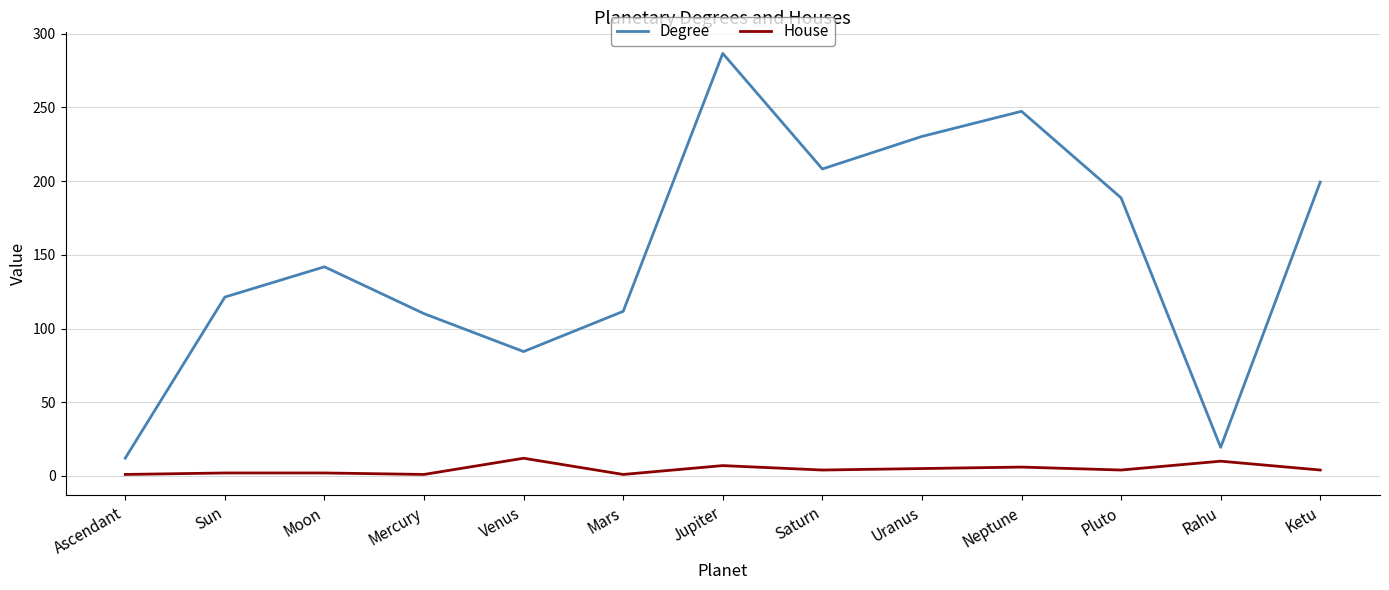

What are all the series names shown in the legend?

Degree, House